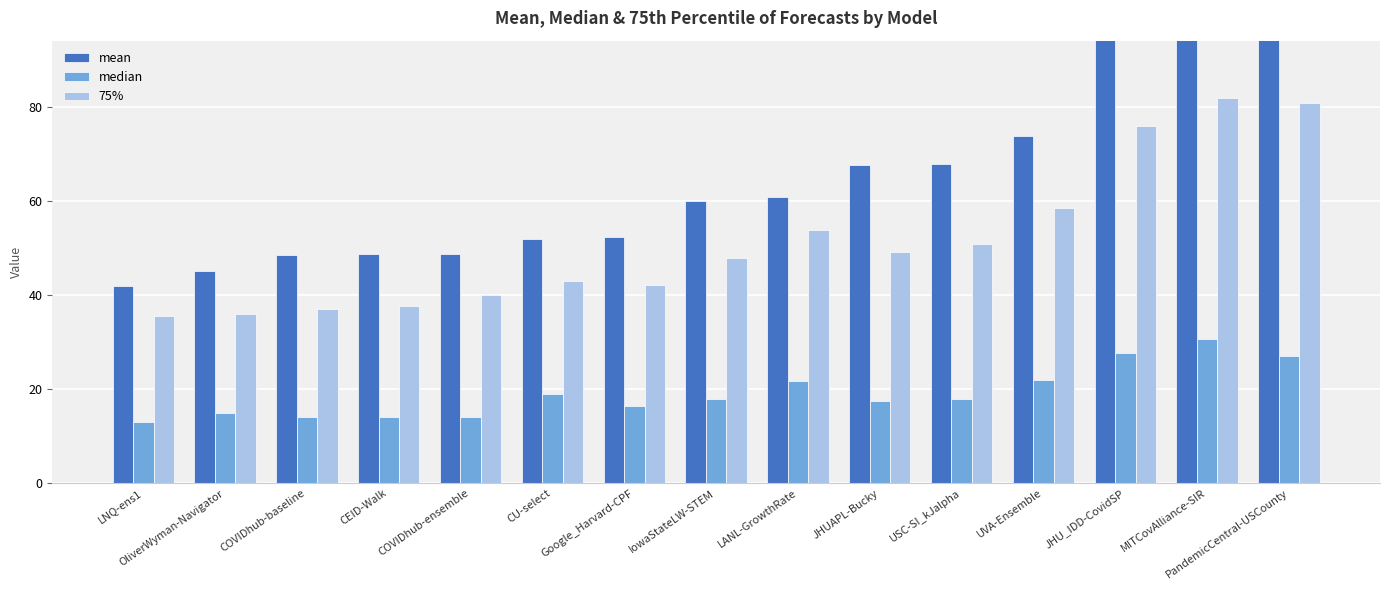

Rank the series at CU-select from highest to lowest value.

mean, 75%, median